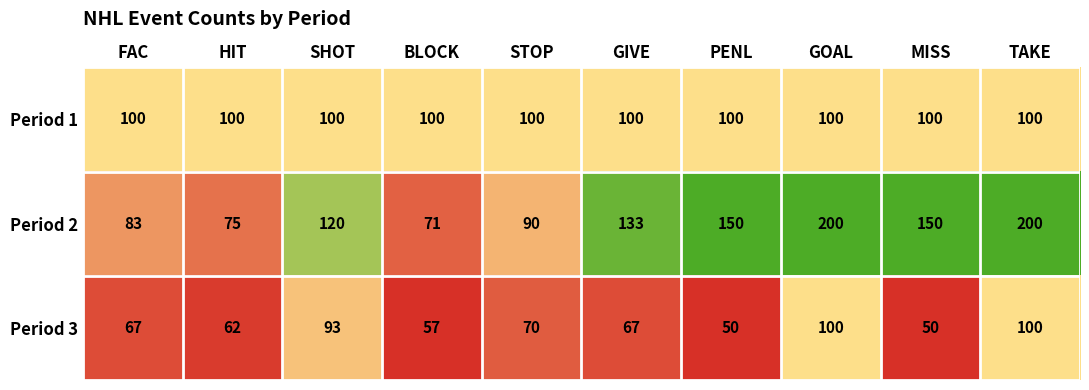

At how many categories does at least one series exceed 122?

5